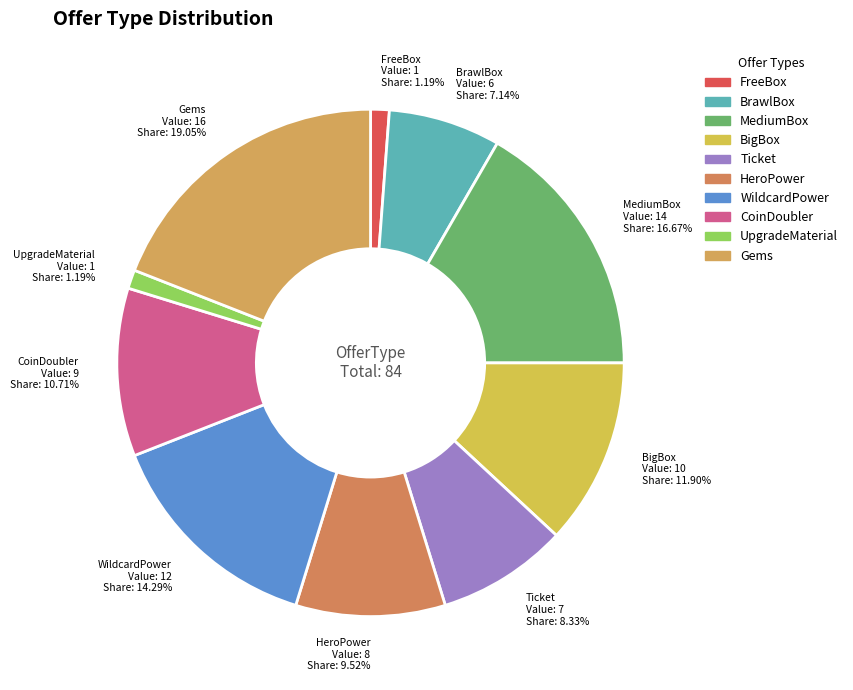

To the nearest percent, what portion does Gems represent?

19%